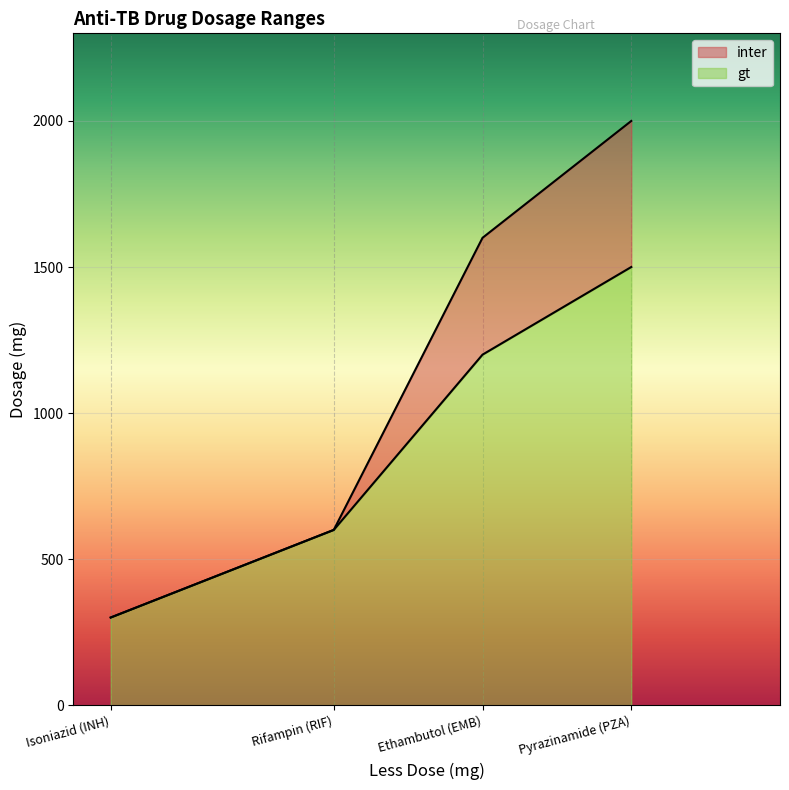

The value of gt at Pyrazinamide (PZA) is 2438. True or false?

False